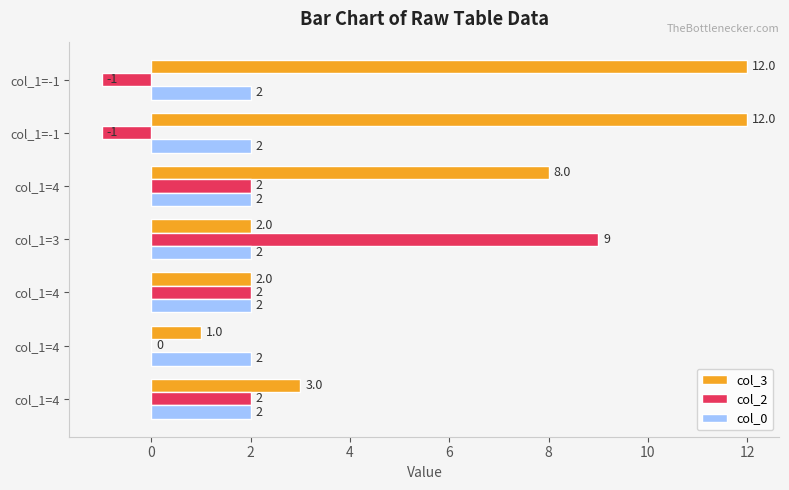

What are all the series names shown in the legend?

col_3, col_2, col_0